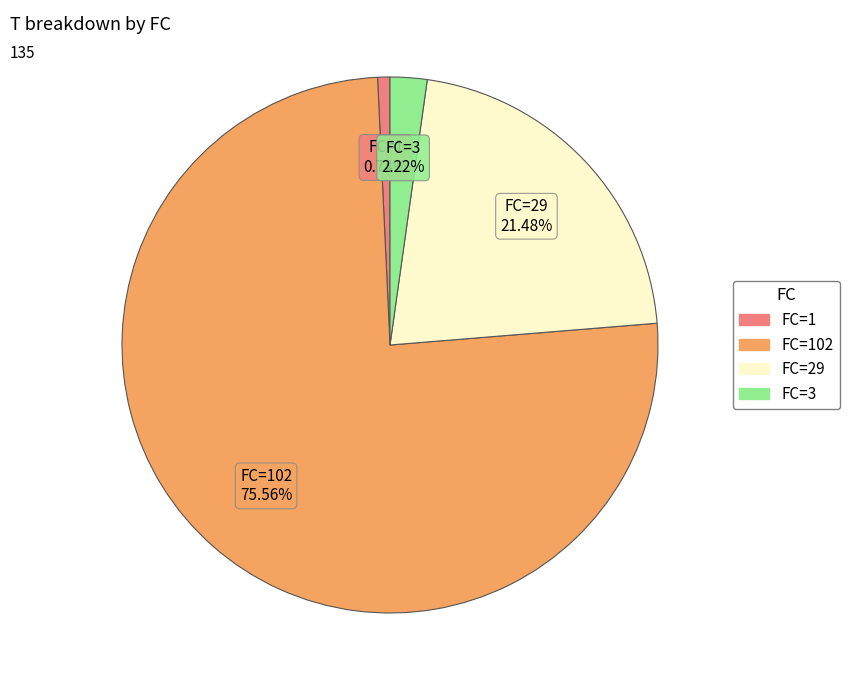

How many slices are in this pie chart?

4